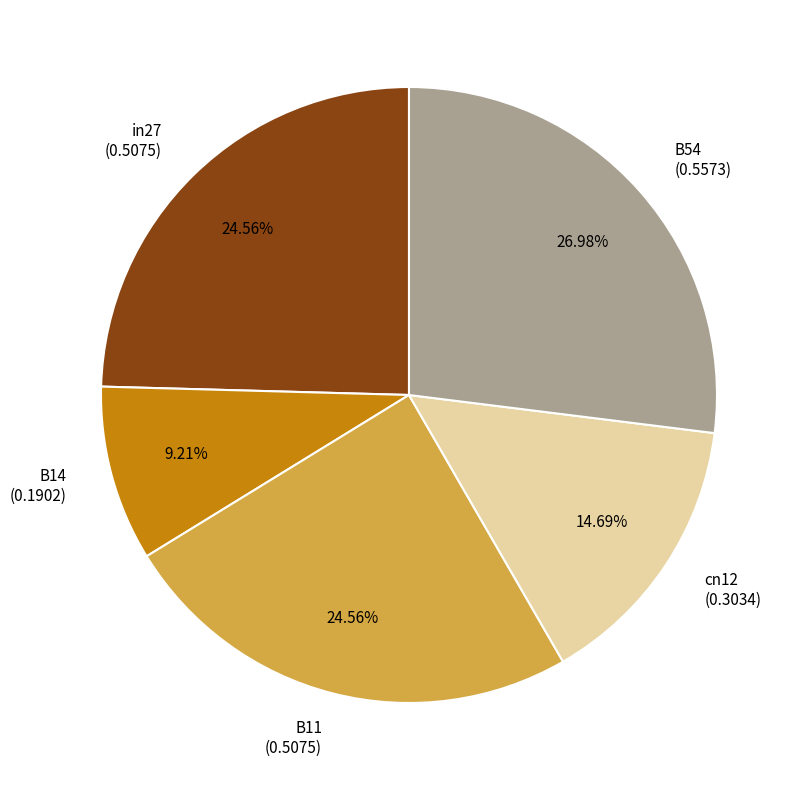

What percentage is the B54 slice, to the nearest percent?

27%